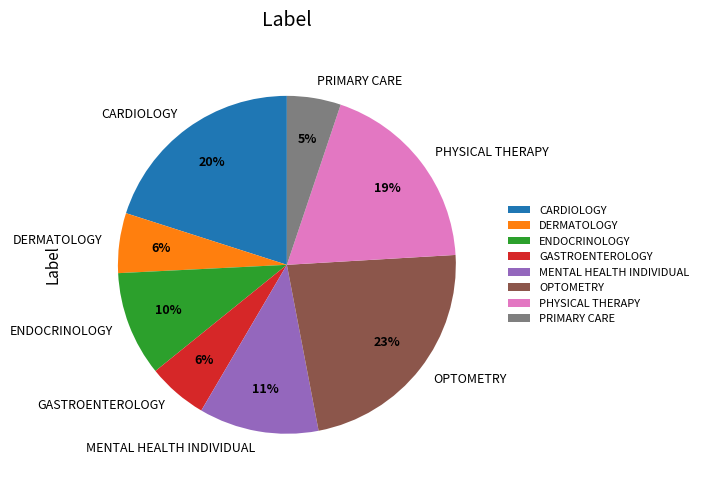

Is there any slice that represents more than half of the pie?

No